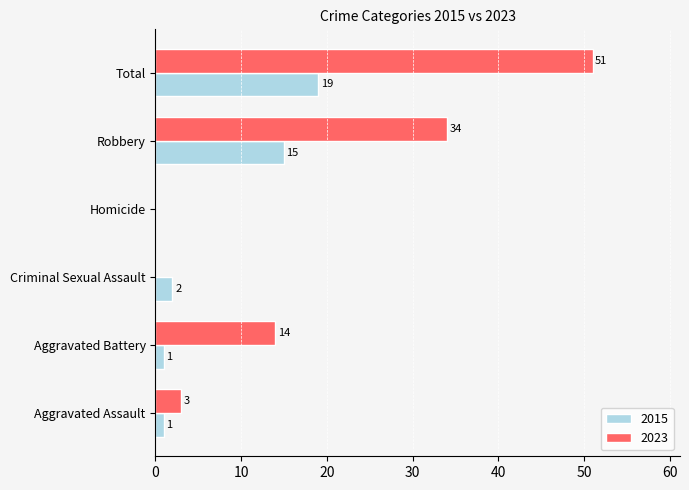

Between Homicide and Total, which series saw the biggest shift?

2023